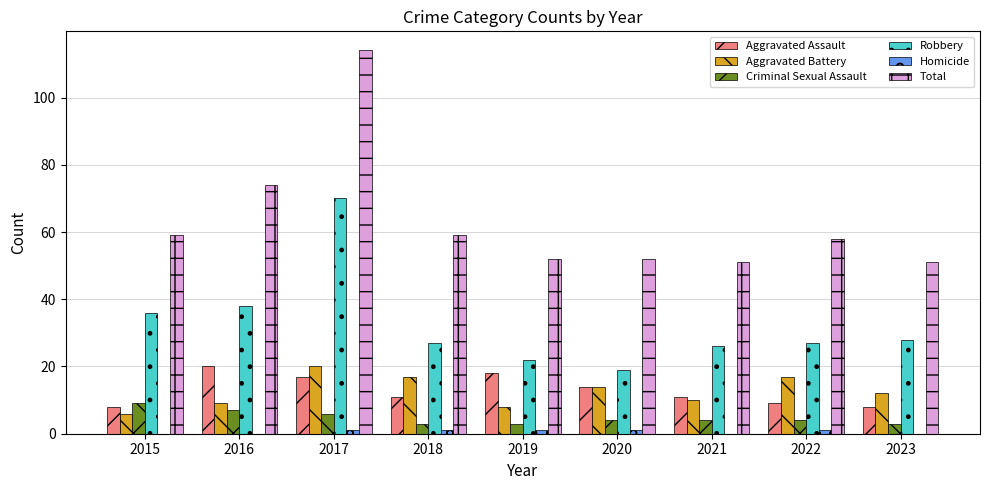

The Robbery series shows 28 at 2023. True or false?

True